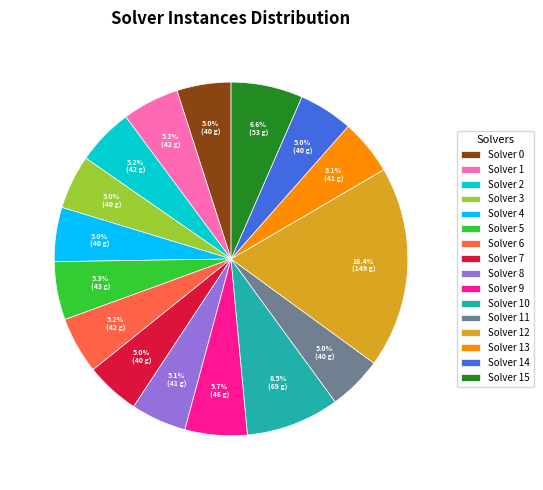

Is the sum of Solver 15 and Solver 0 greater than half?

No